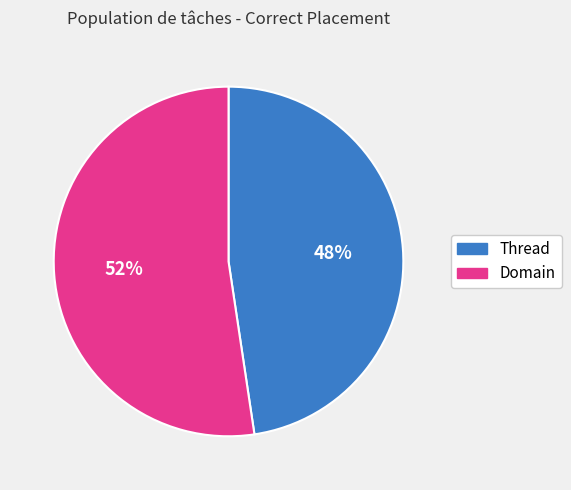

How many slices are in this pie chart?

2